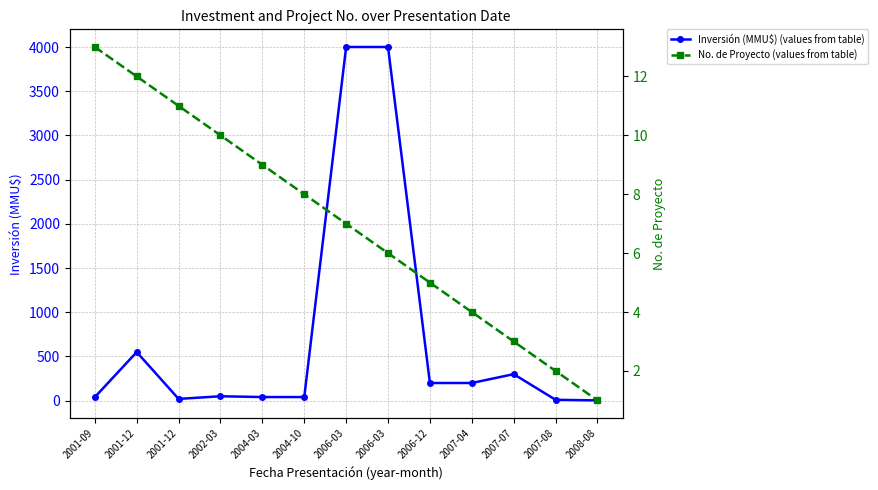

How many data points does each series have?

13